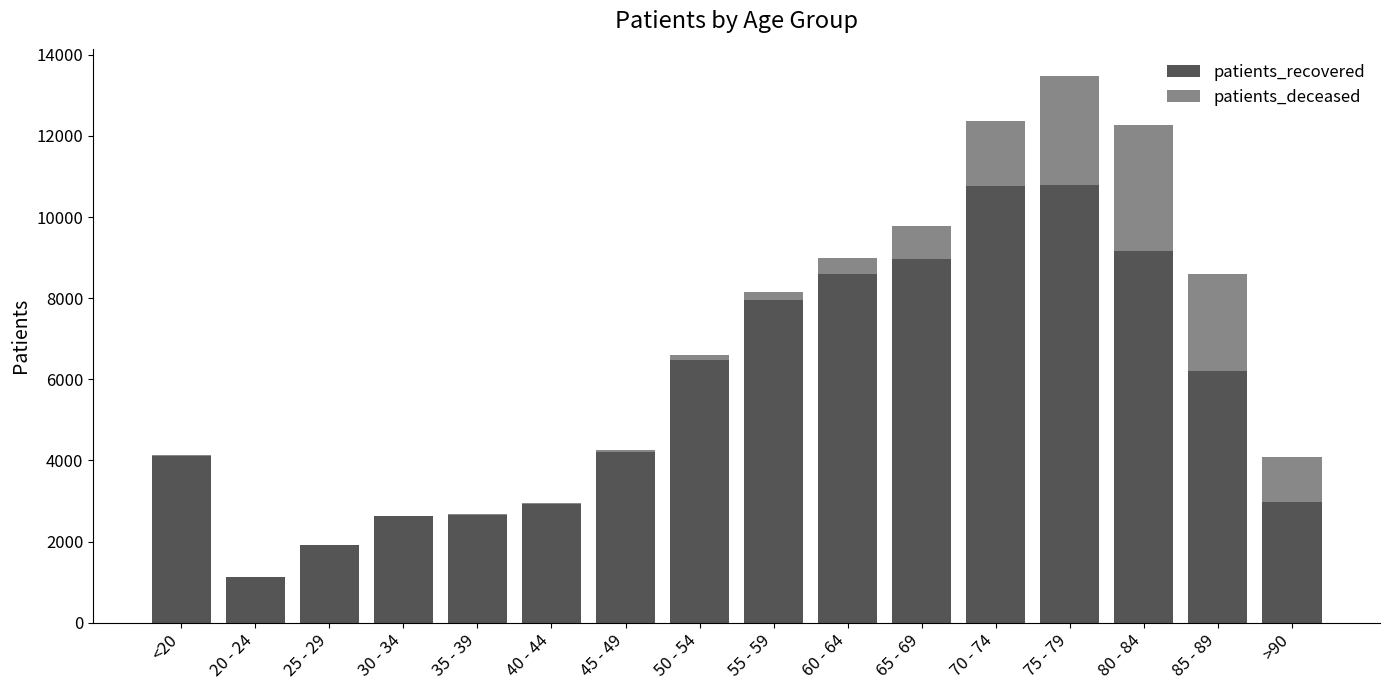

At which category is the sum across all series the highest?

75 - 79